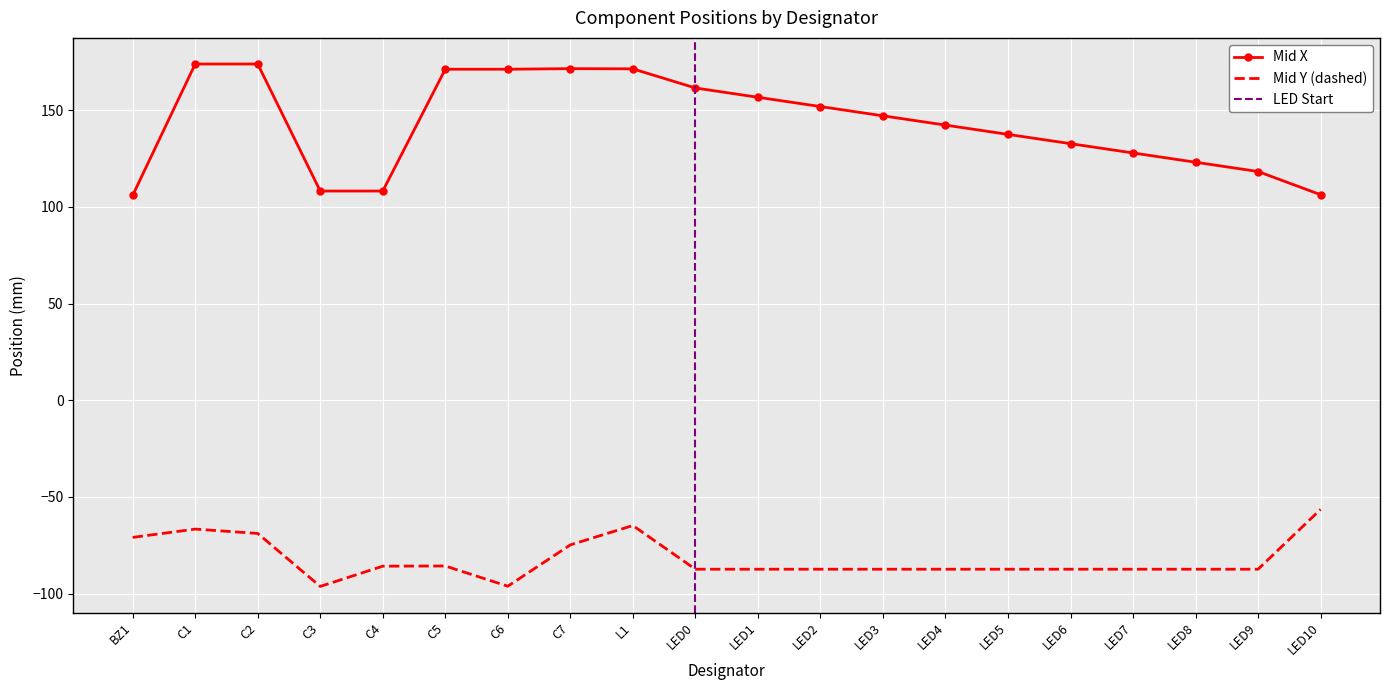

What position from the right is LED0?

11